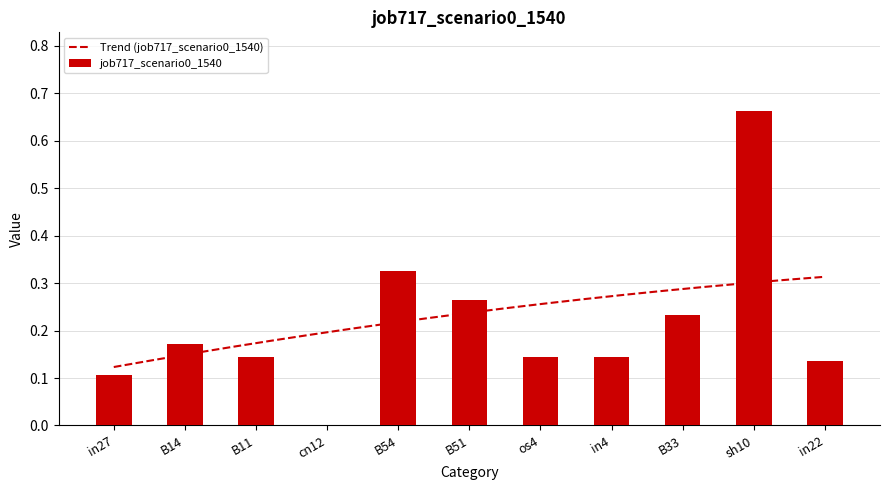

What is the label of the 11th bar from the left?

in22